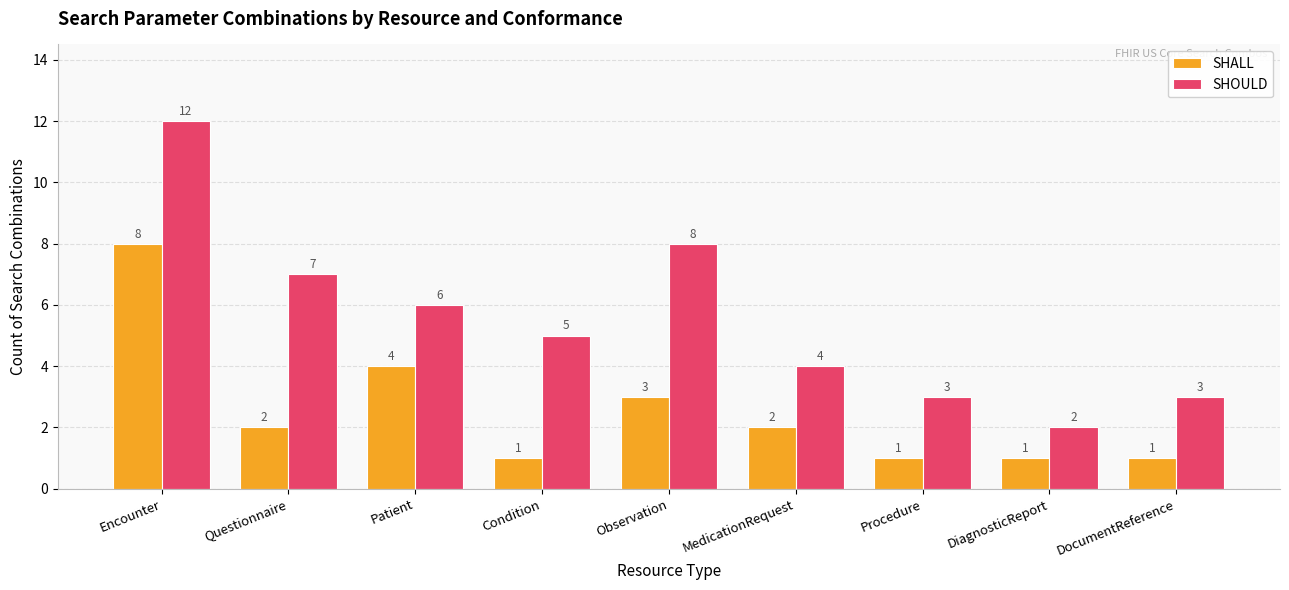

The value of SHALL at Encounter is 8. True or false?

True